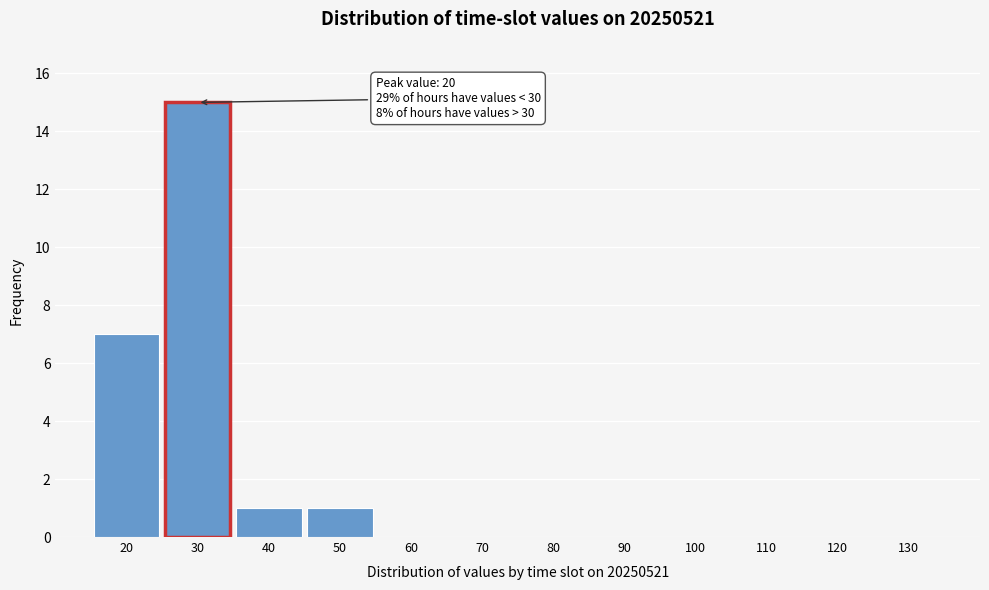

Over which range of the x-axis is the bar tallest?

25 to 35